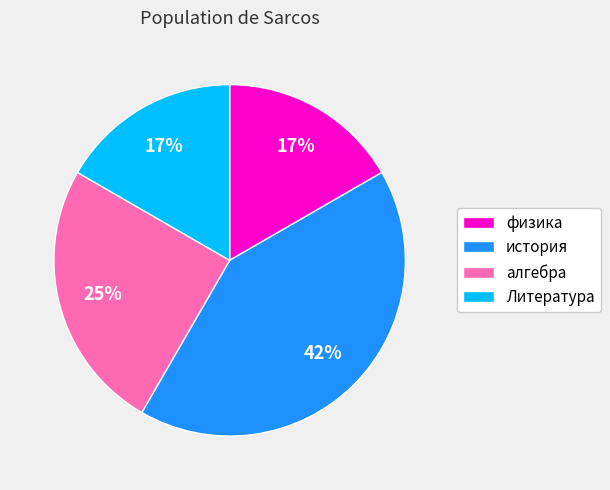

Between физика and алгебра, which is larger?

алгебра